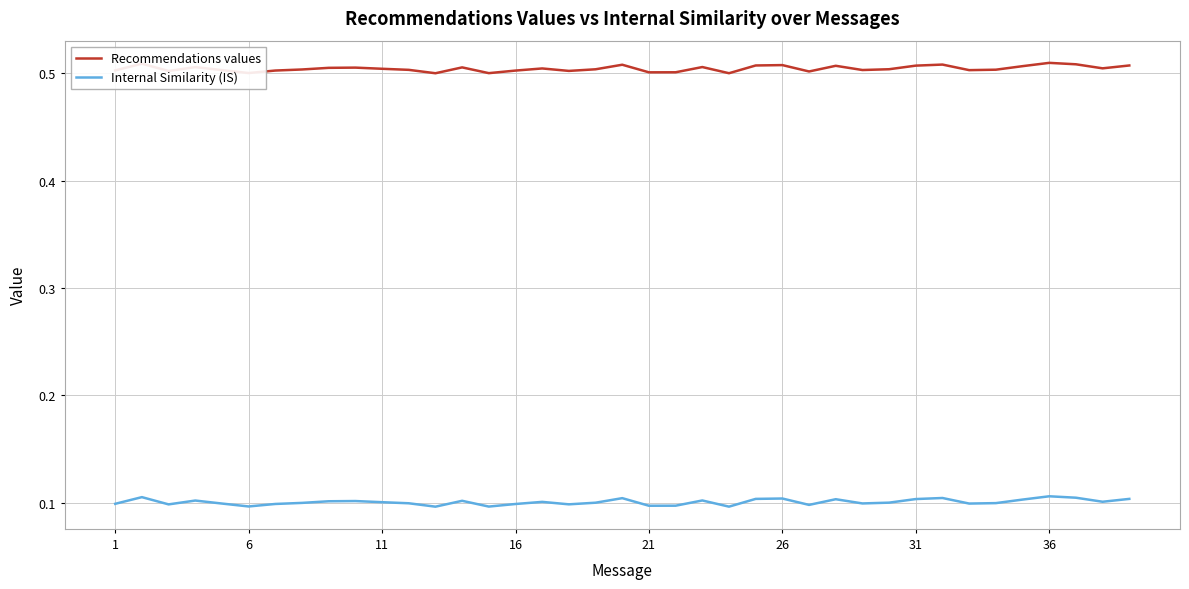

True or false: Internal Similarity (IS) has more than 2 points higher than both neighbors.

True